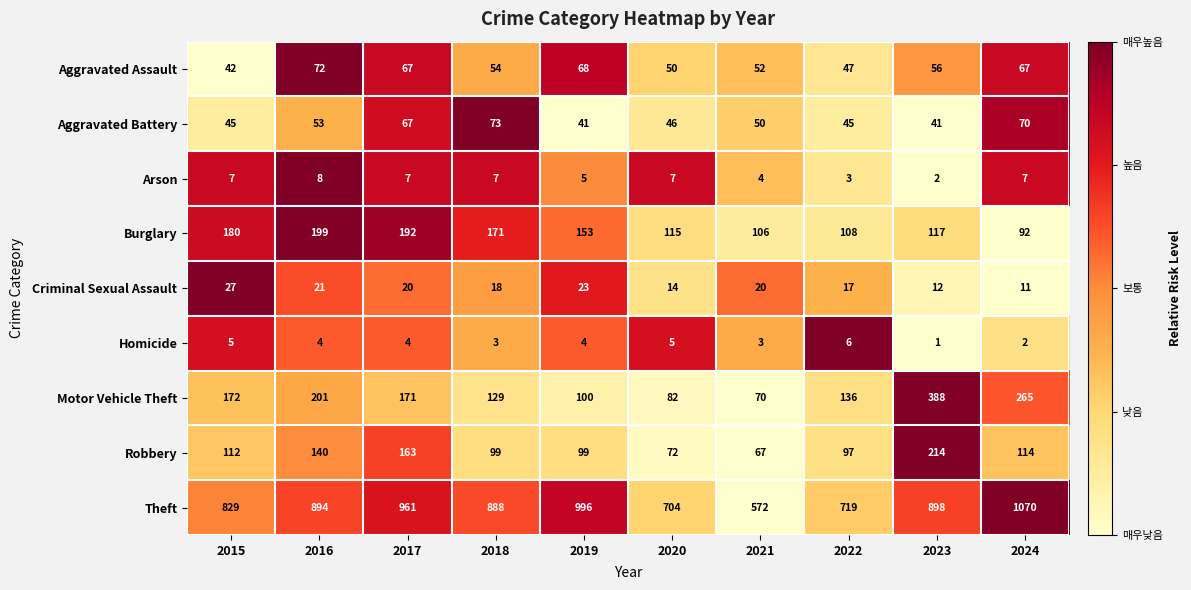

What is the sum of the Burglary values at 2020 and 2016?

314